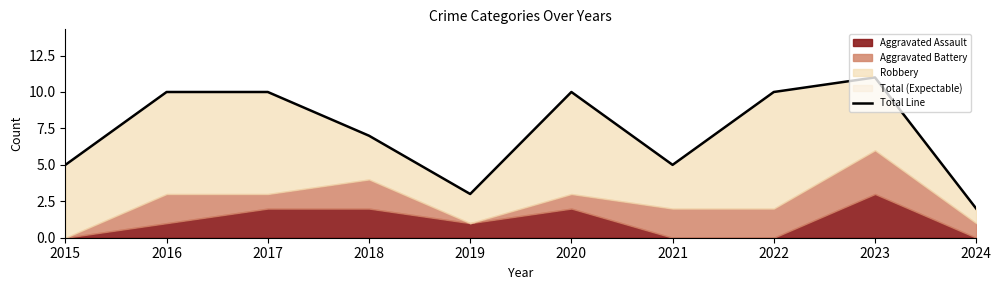

Rank the categories by value from highest to lowest.

2023, 2016, 2017, 2020, 2022, 2018, 2015, 2021, 2019, 2024